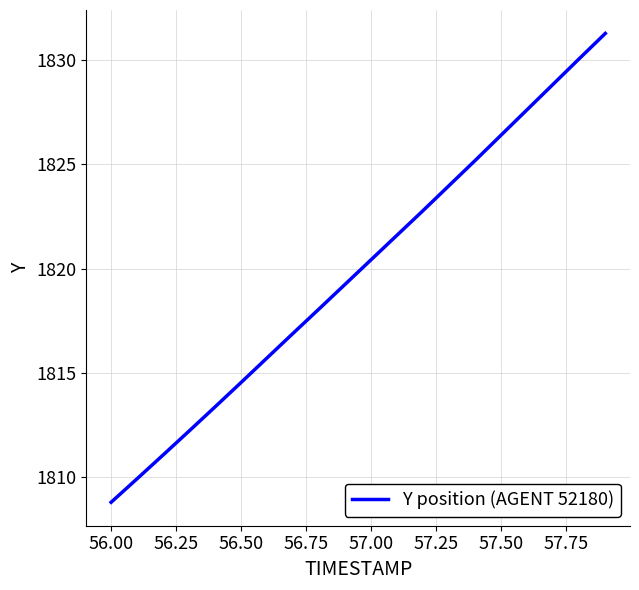

How many values exceed 1820?

10